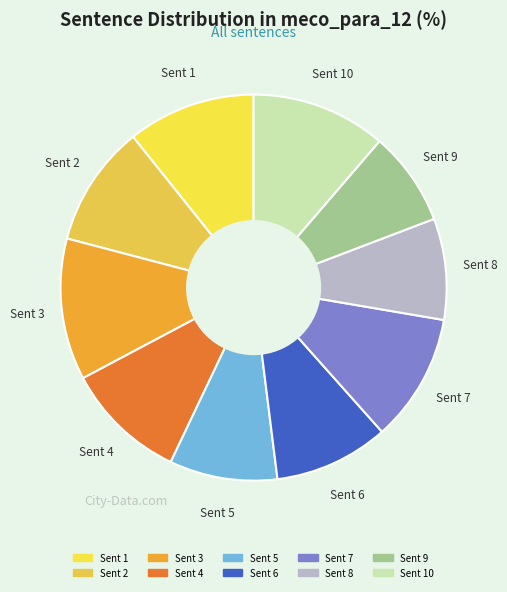

How many segments does this pie chart have?

10